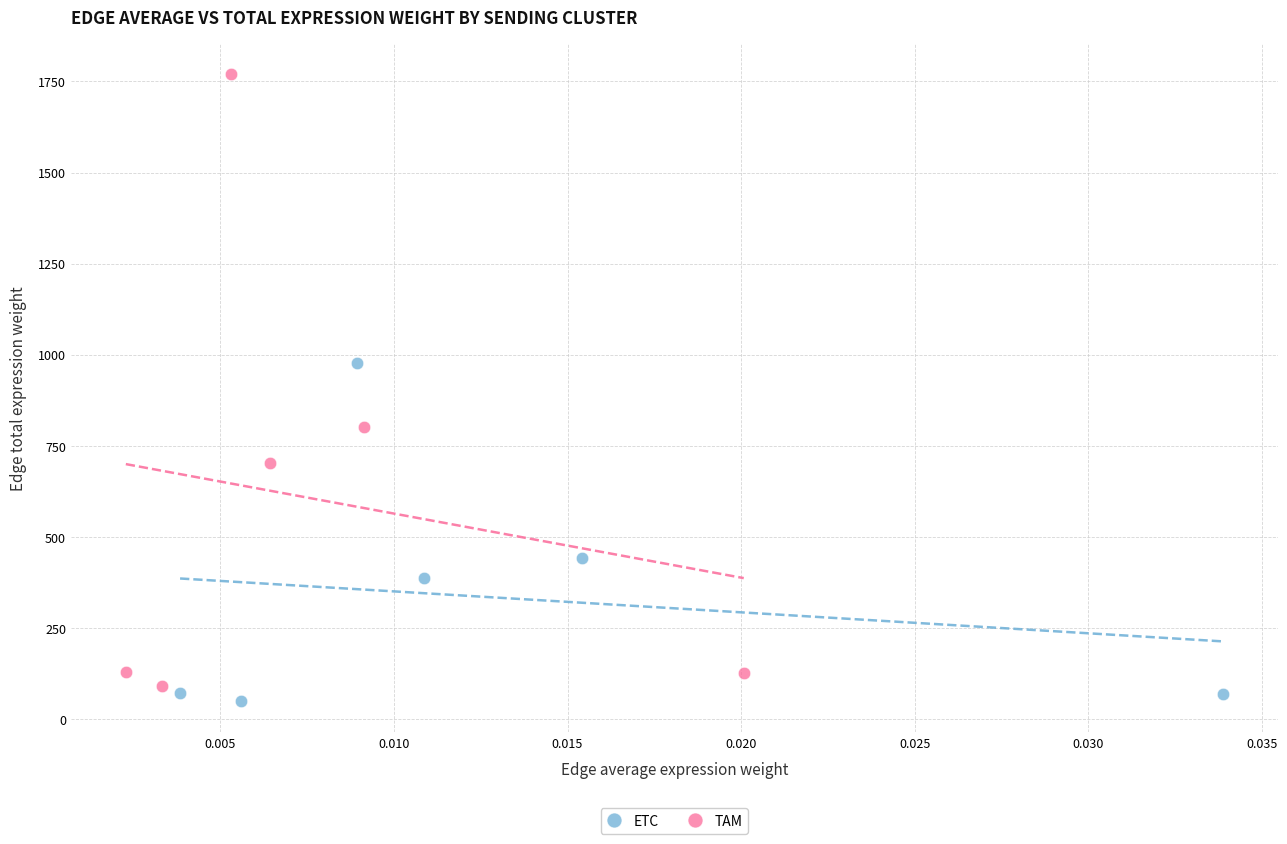

Which series has the widest spread of Y values?

TAM